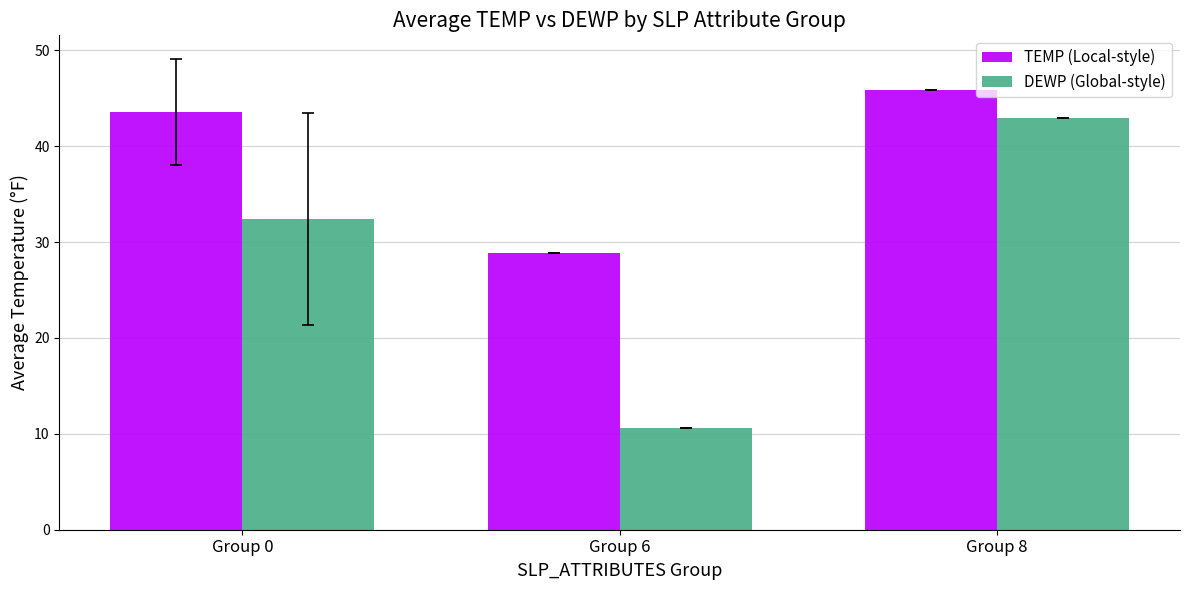

How many bars are there in total?

6